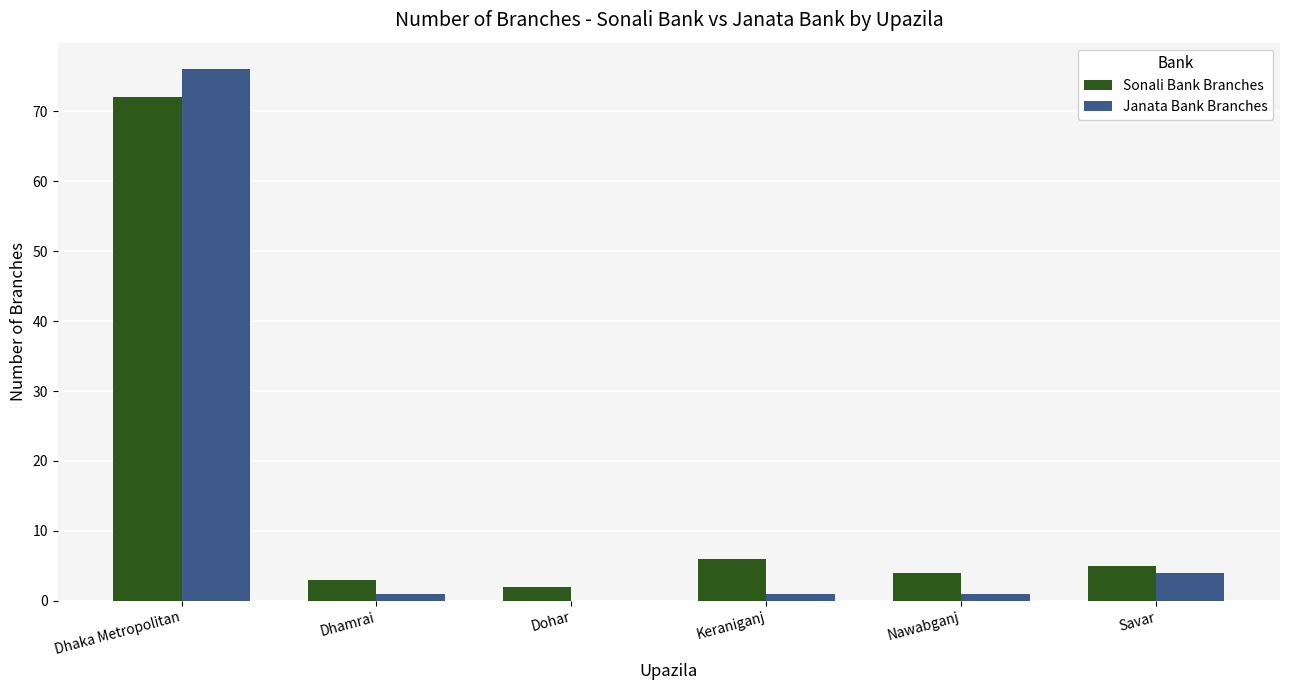

What is the sum of all Sonali Bank Branches values?

92